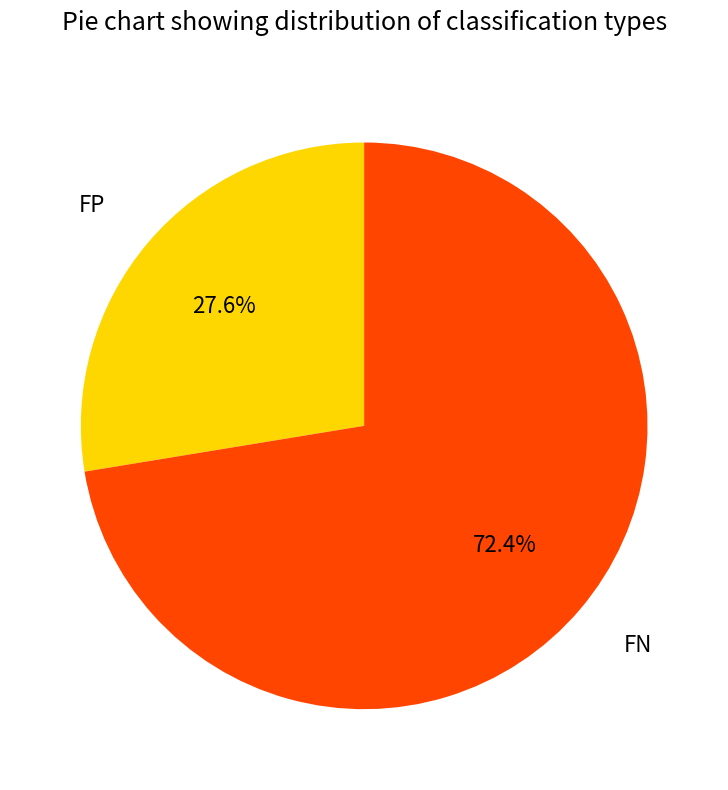

Is there a majority slice in this chart?

Yes